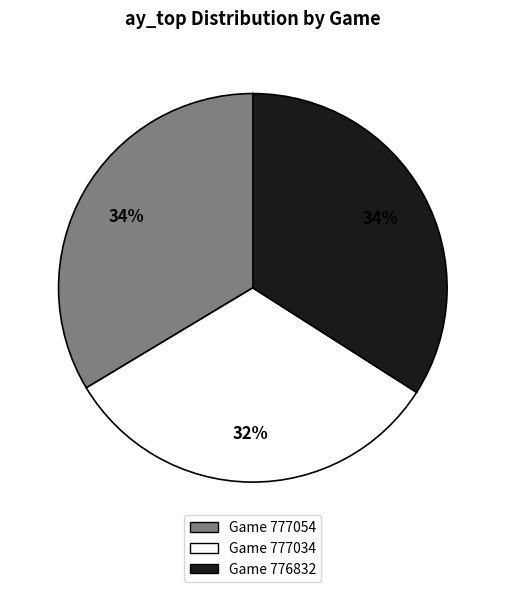

Is there a majority slice in this chart?

No